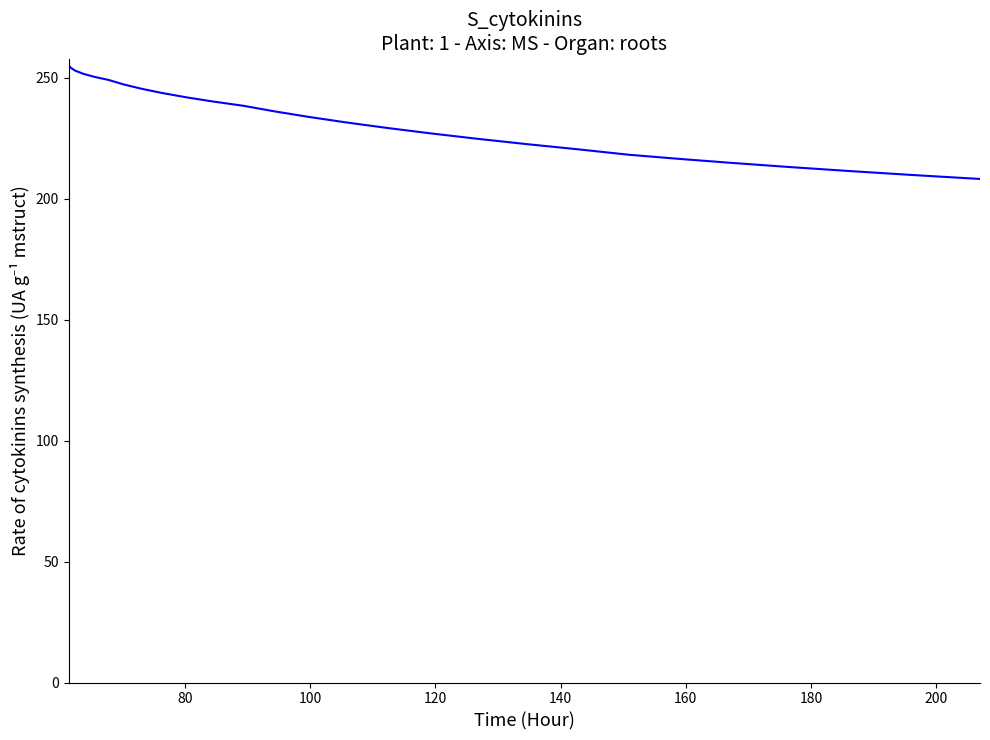

What is the difference between the maximum and minimum values?

47.4